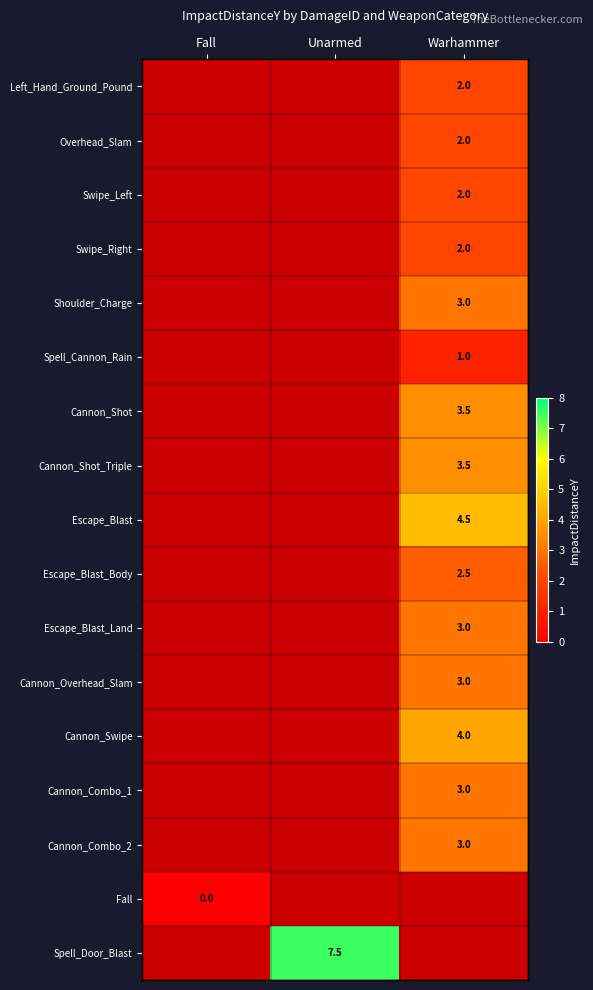

The value of Cannon_Combo_1 at Warhammer is 3.0. True or false?

True